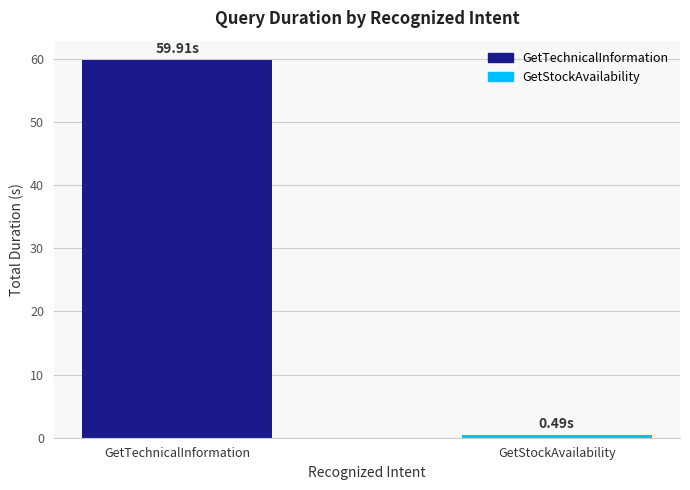

Between GetTechnicalInformation and GetStockAvailability, which is larger?

GetTechnicalInformation